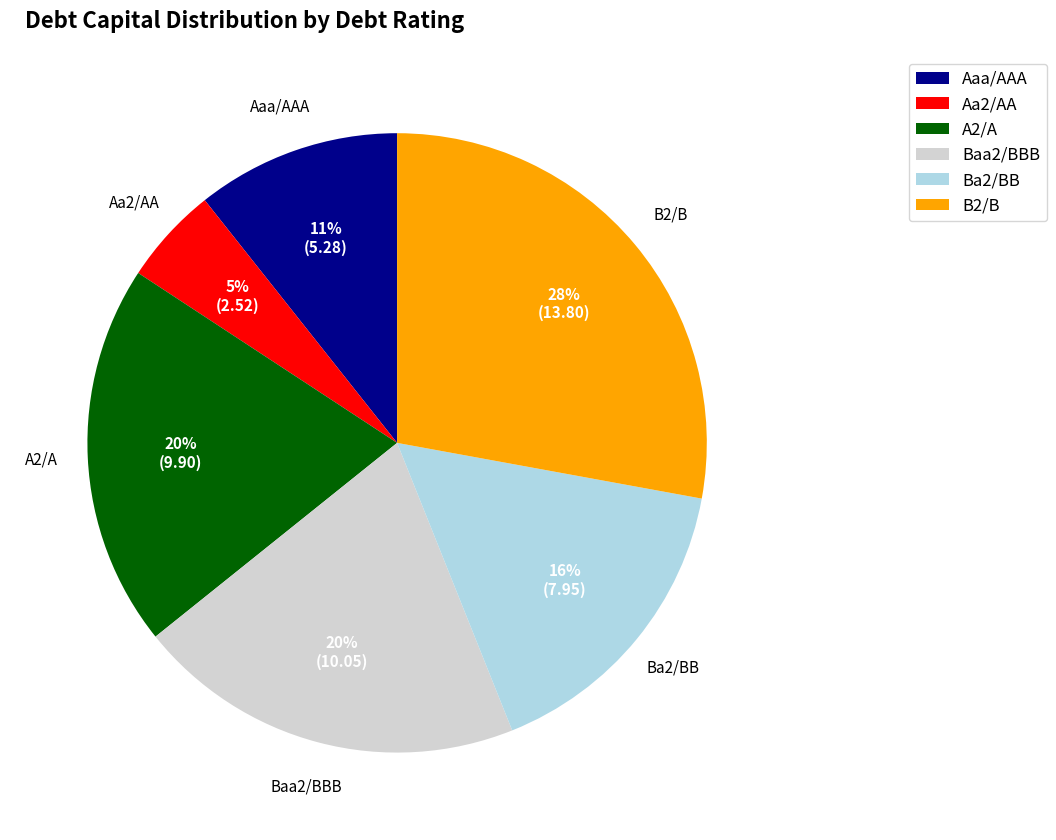

Which slice is the largest?

B2/B